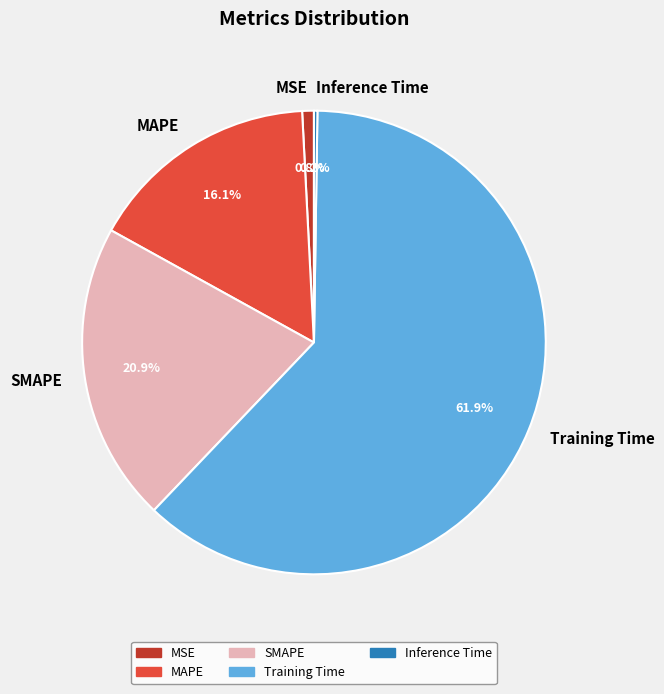

What is the largest slice in the pie chart?

Training Time